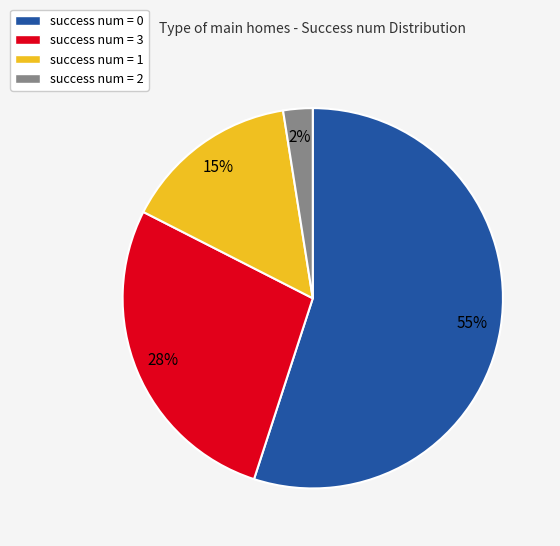

To the nearest percent, what percentage of the pie is success num = 0?

55%